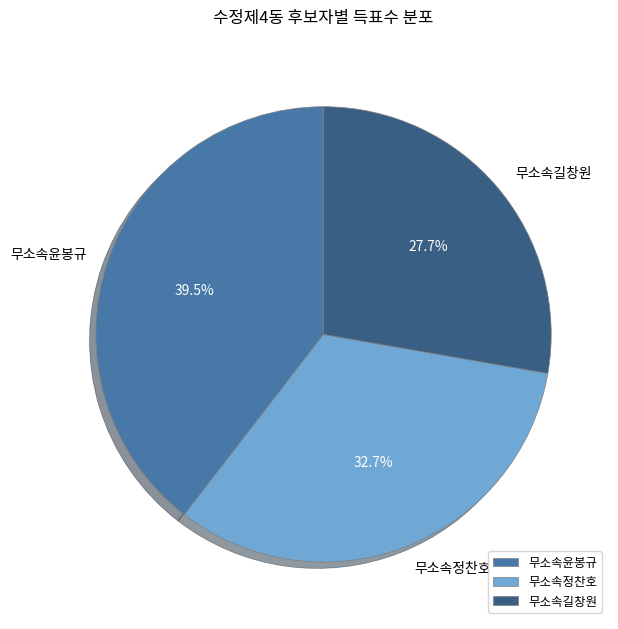

To the nearest percent, what is the difference between the 무소속길창원 and 무소속정찬호 slice percentages?

5%